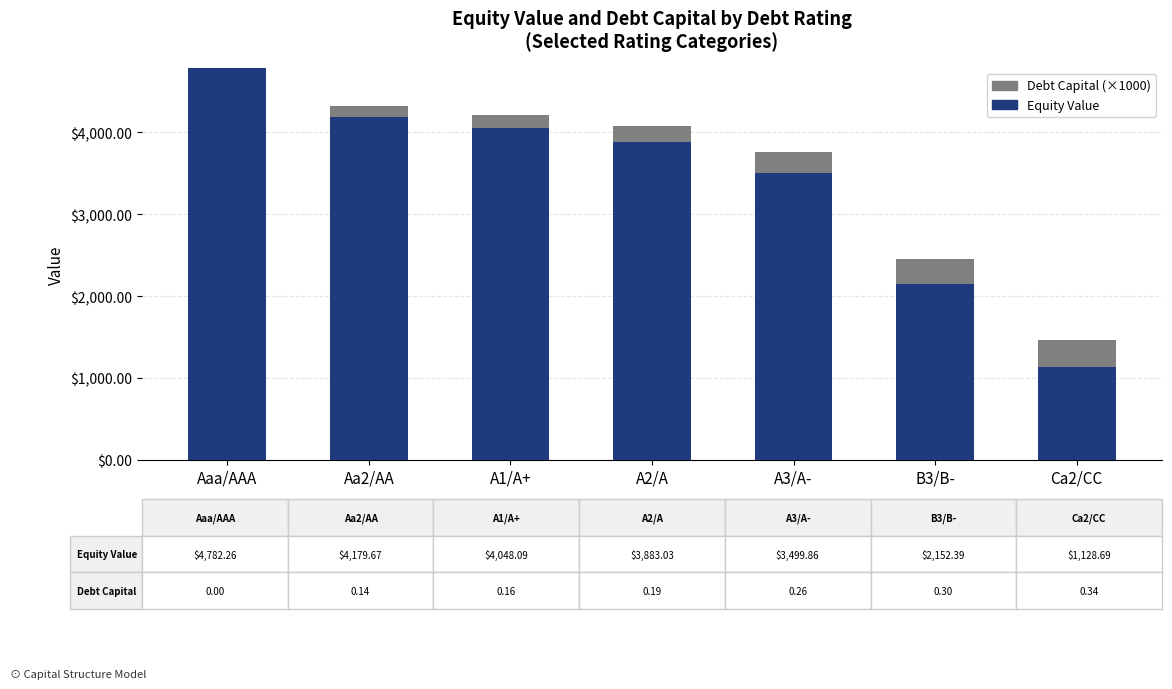

Reading right to left, what are the values for Equity Value?

Ca2/CC=1128.7	B3/B-=2152.4	A3/A-=3499.9	A2/A=3883.0	A1/A+=4048.1	Aa2/AA=4179.7	Aaa/AAA=4782.3